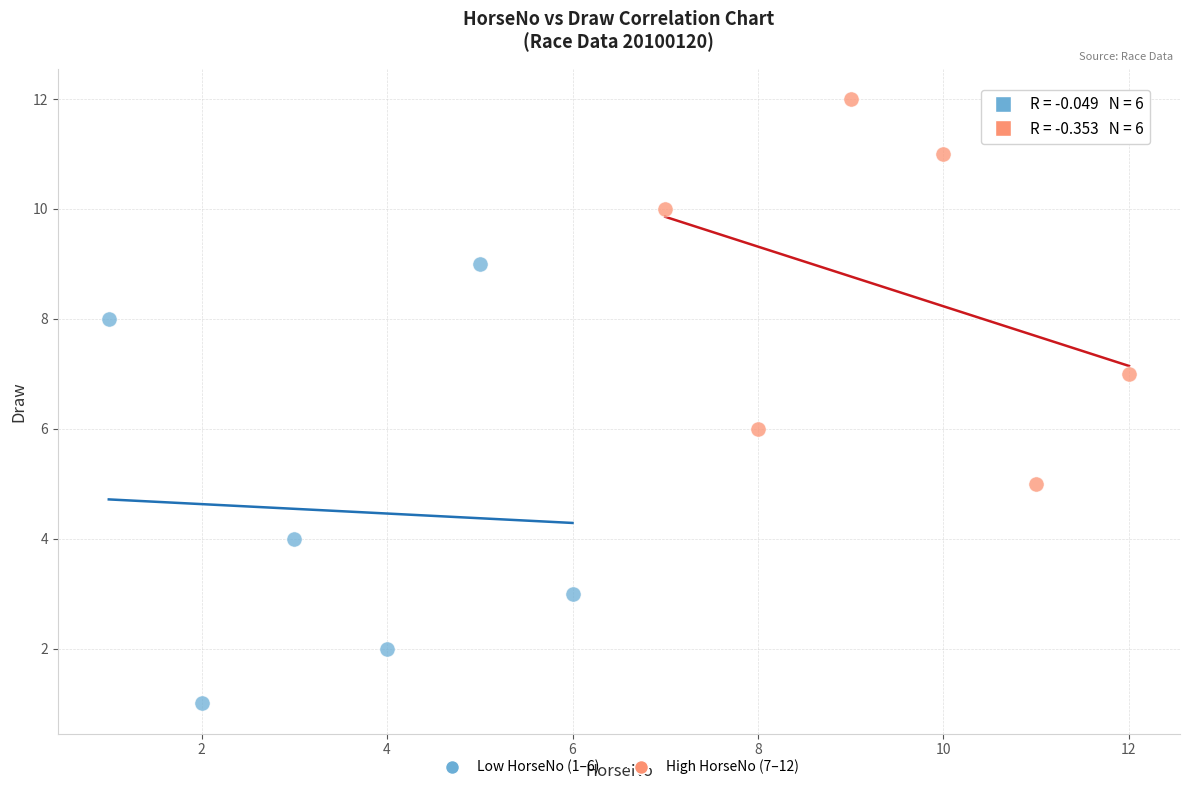

Which series has the widest spread of Y values?

Low HorseNo (1–6)